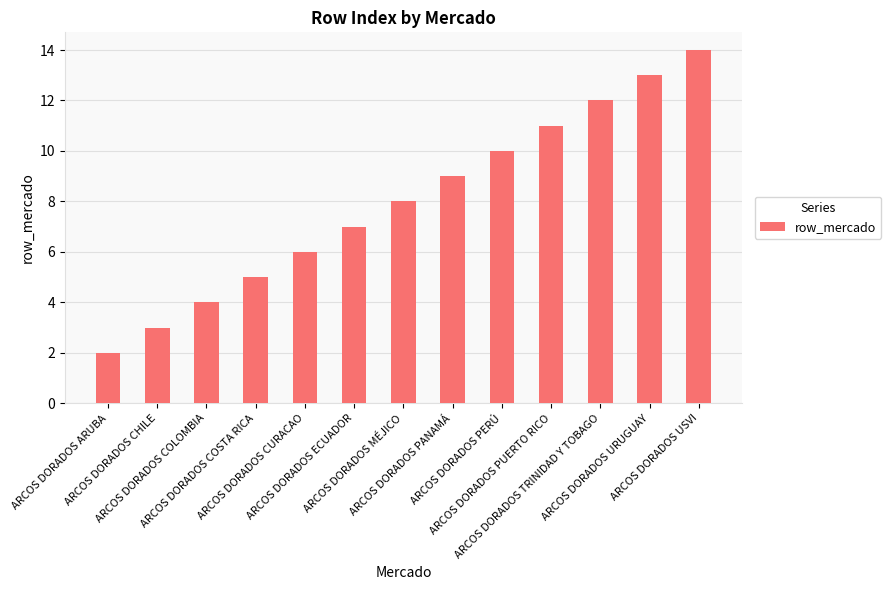

Which category has the lowest value across all series?

ARCOS DORADOS ARUBA